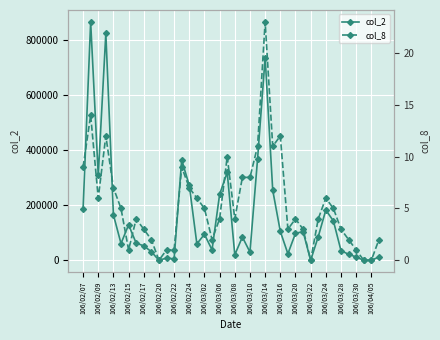

What is the average value of the col_8 series?

5